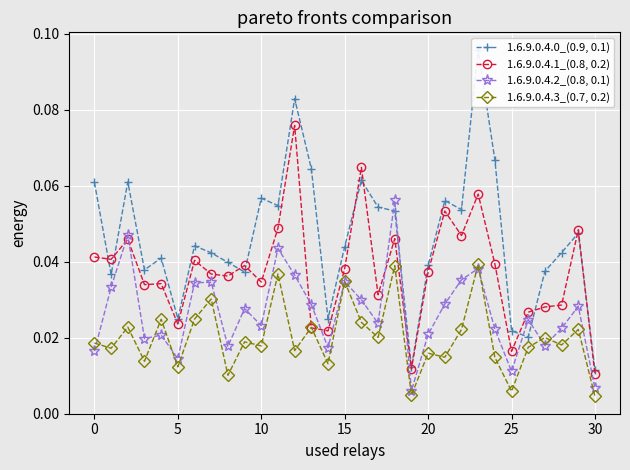

Is this an area chart (filled region under the line)?

No